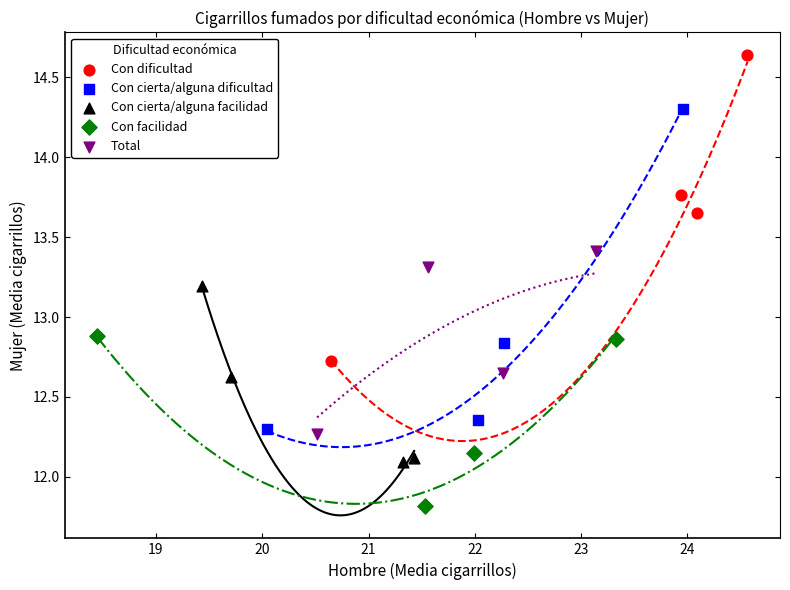

Which series reaches the maximum Y coordinate?

Con dificultad